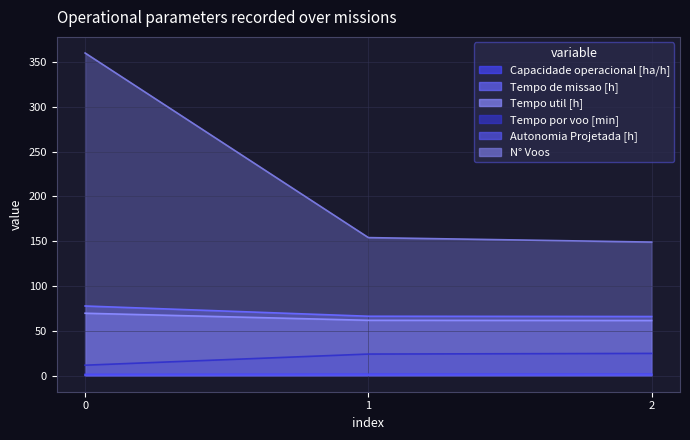

Rank the categories by Capacidade operacional [ha/h] value from highest to lowest.

2, 1, 0